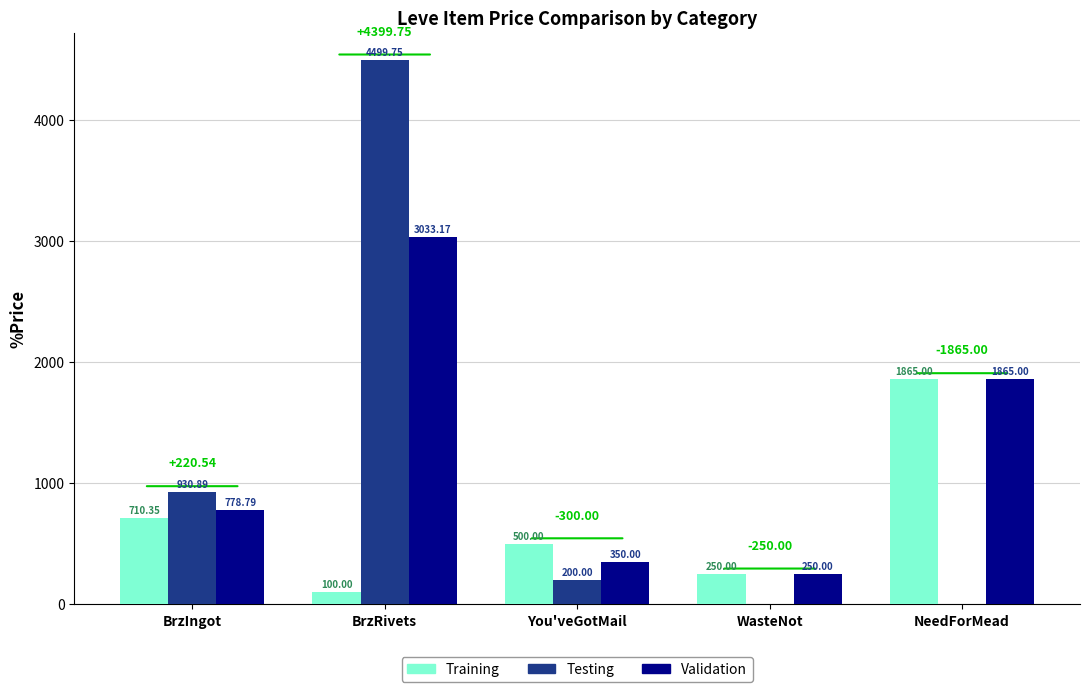

Reading left to right, list all the values displayed in this chart.

Training: BrzIngot=710.4	BrzRivets=100.0	You'veGotMail=500.0	WasteNot=250.0	NeedForMead=1865.0
Testing: BrzIngot=930.9	BrzRivets=4499.8	You'veGotMail=200.0	WasteNot=0.0	NeedForMead=0.0
Validation: BrzIngot=778.8	BrzRivets=3033.2	You'veGotMail=350.0	WasteNot=250.0	NeedForMead=1865.0